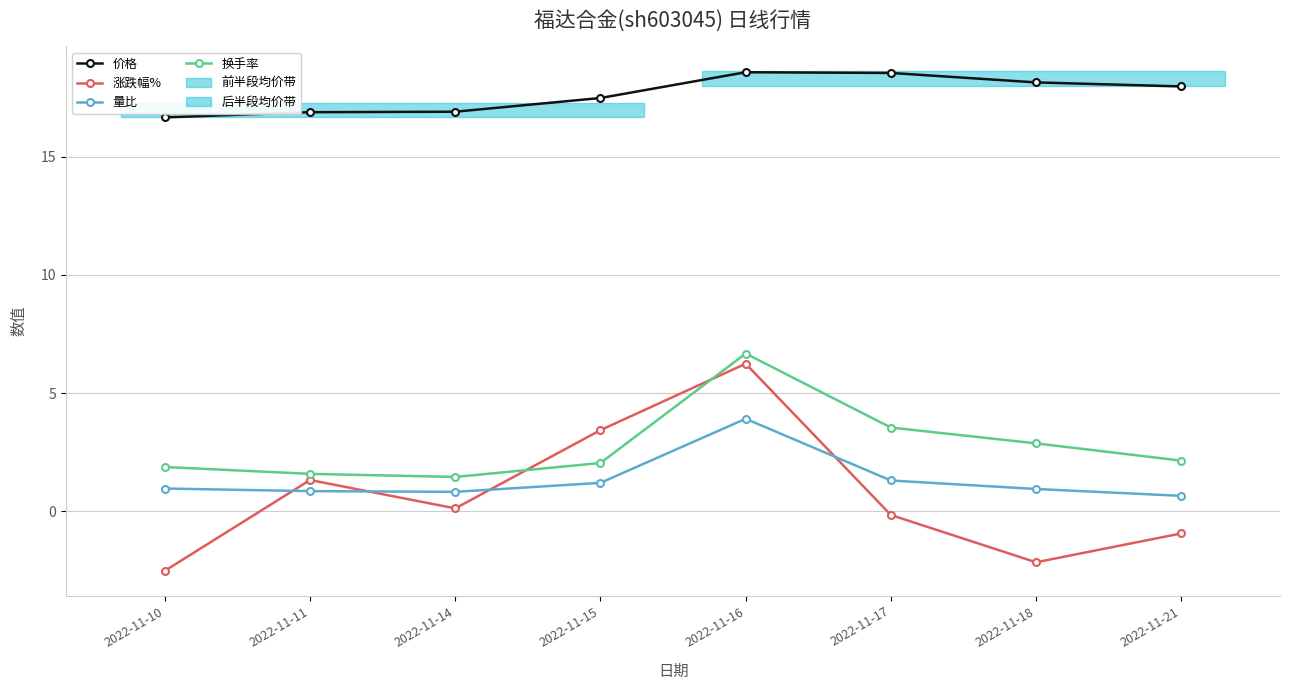

What is the value of the 量比 point at the 1st from the left?

1.0